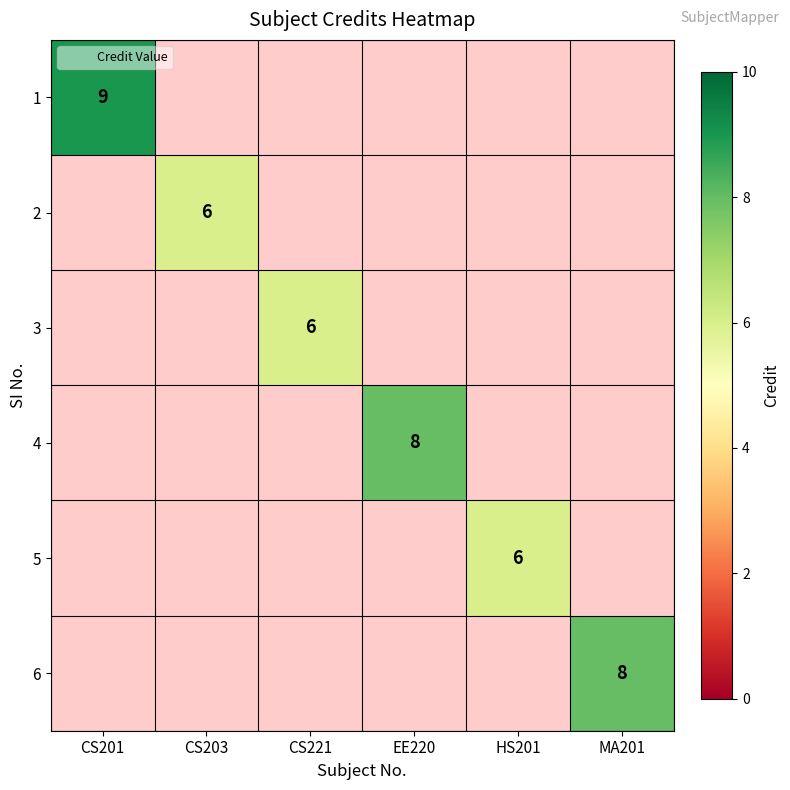

What is the total value across all series at CS203?

6